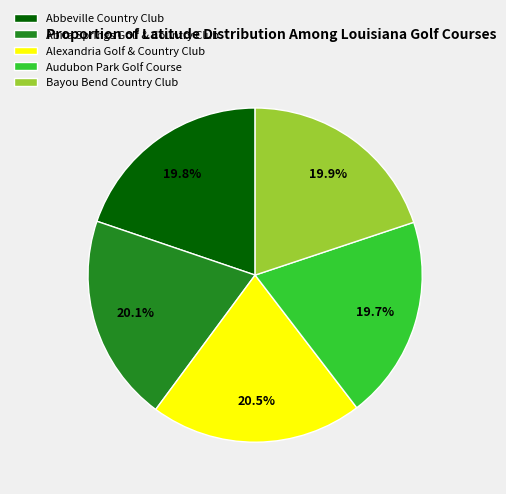

Combined, do Audubon Park Golf Course and Bayou Bend Country Club account for over 50%?

No